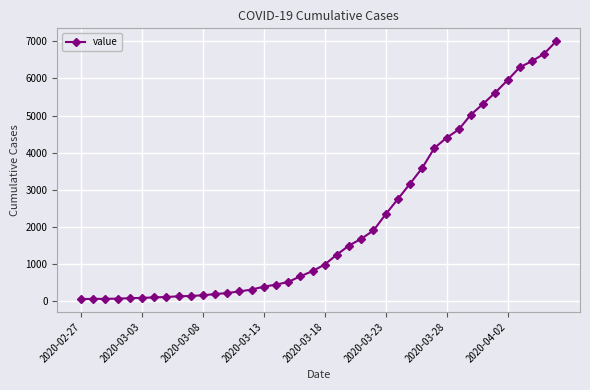

What is the greatest value displayed?

7003